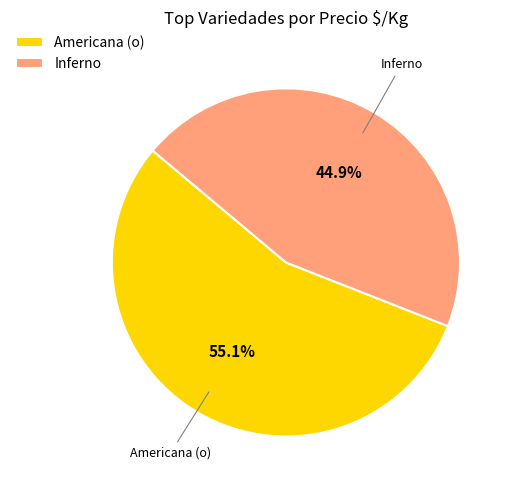

Is there any slice that represents more than half of the pie?

Yes